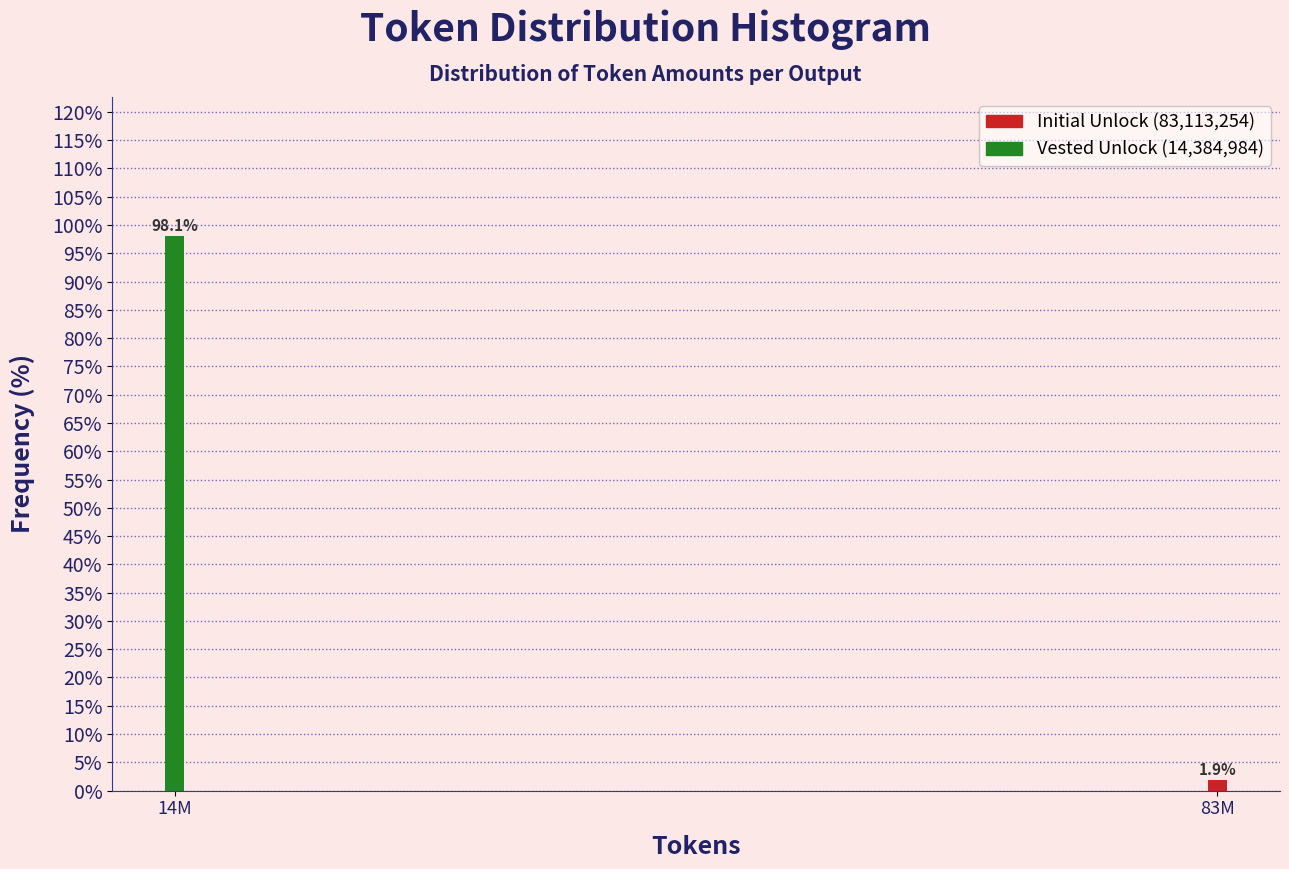

Reading left to right, what are all the values shown in this chart?

14M=98.1	83M=1.9